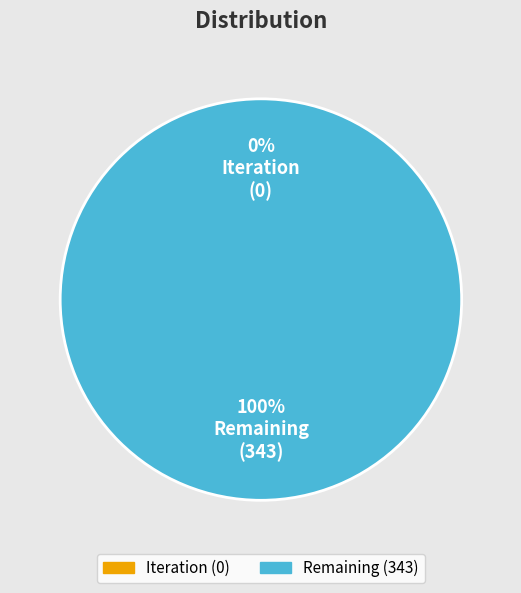

Rank the categories by value from highest to lowest.

Remaining, Iteration